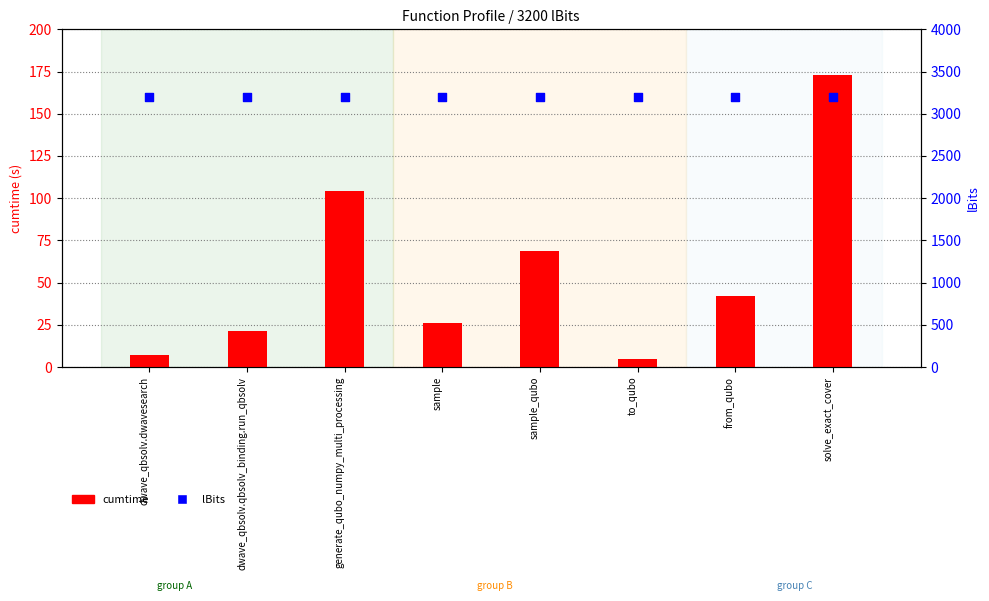

What are all the series names shown in the legend?

cumtime, lBits